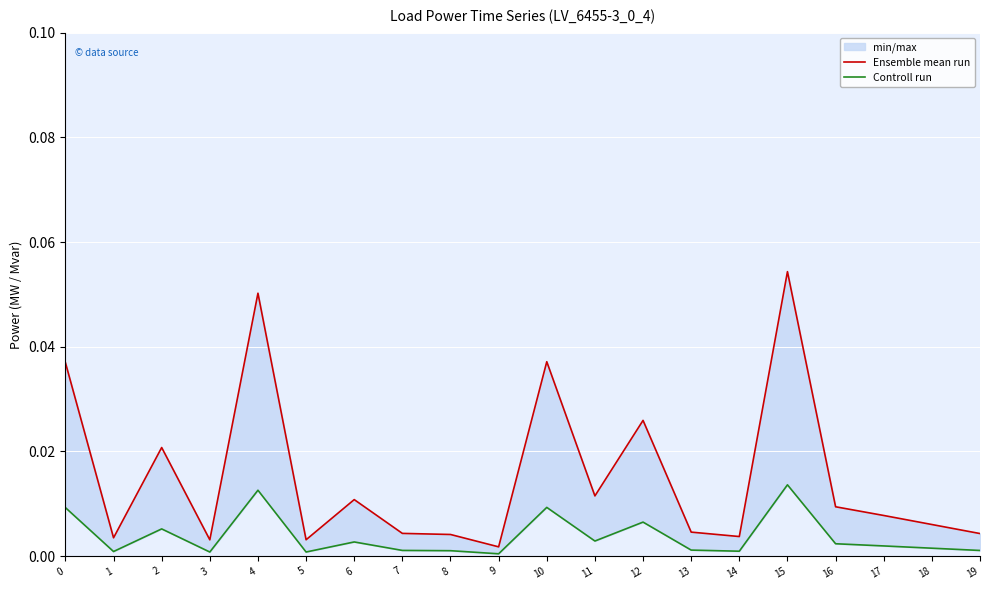

List the series in order of their overall mean, highest first.

Ensemble mean run, Controll run